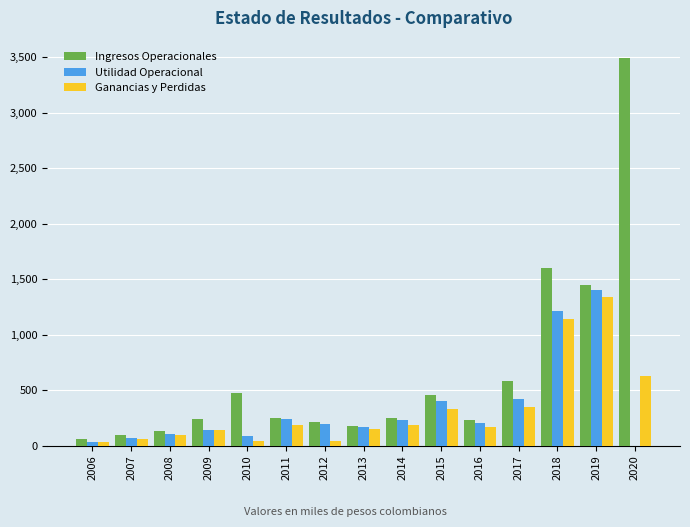

Is it true that Utilidad Operacional equals 91.9 at 2007?

False